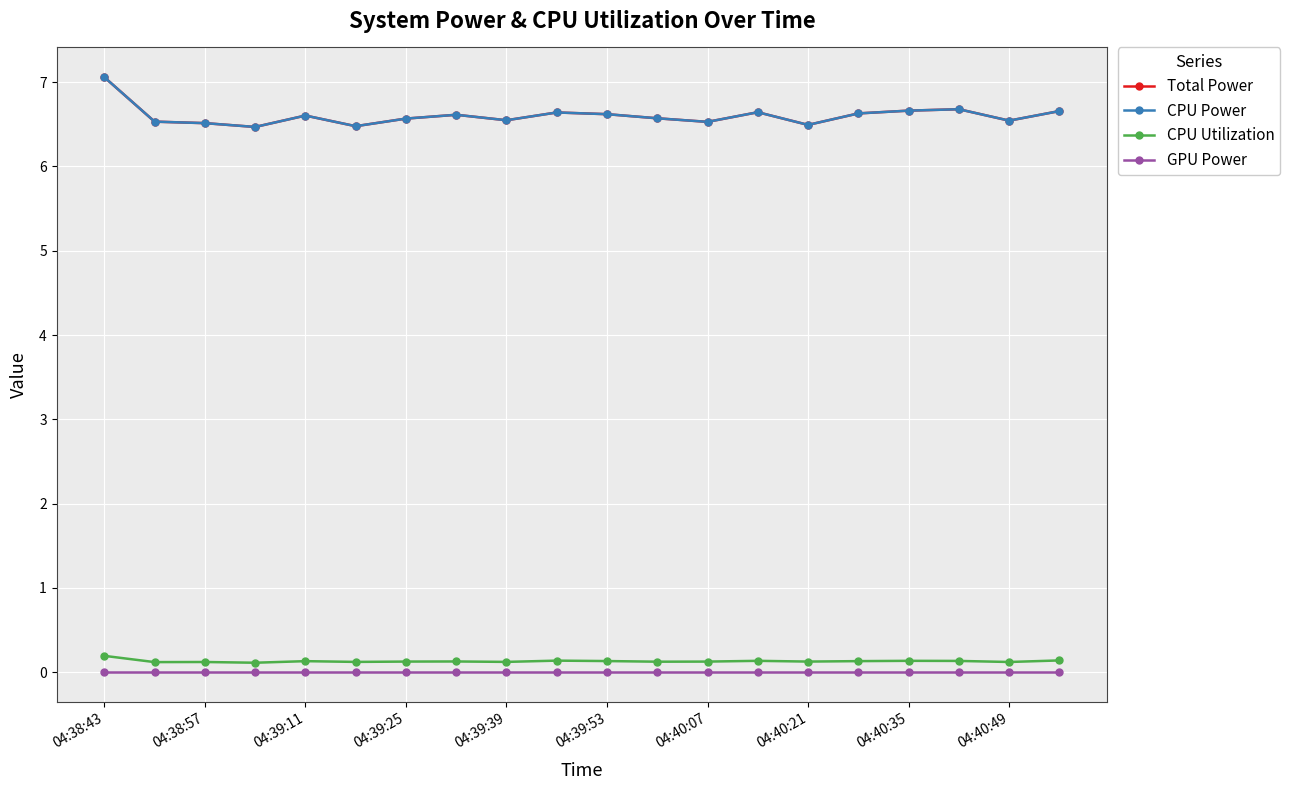

Does the chart have visible grid lines?

Yes